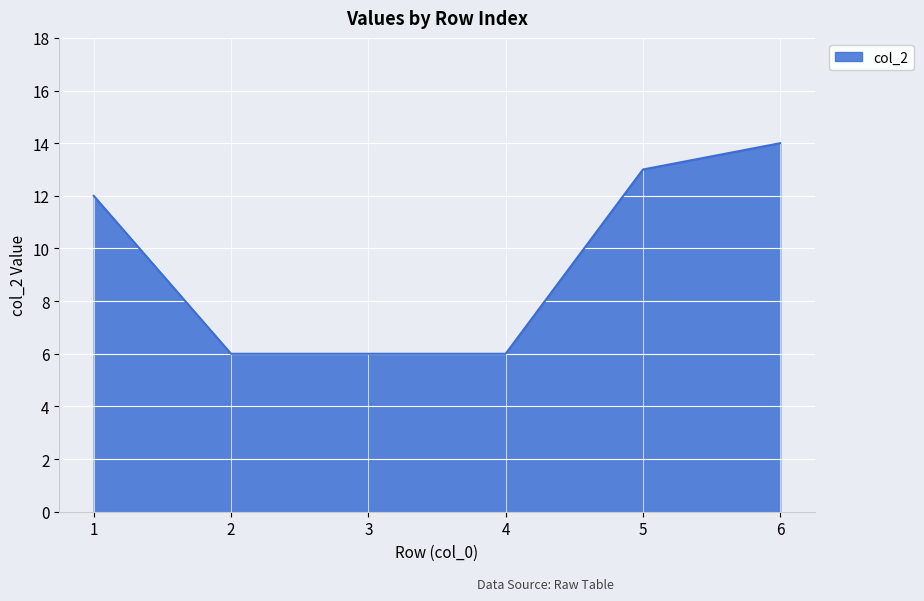

True or false: the data has more than 1 interior local peaks.

False